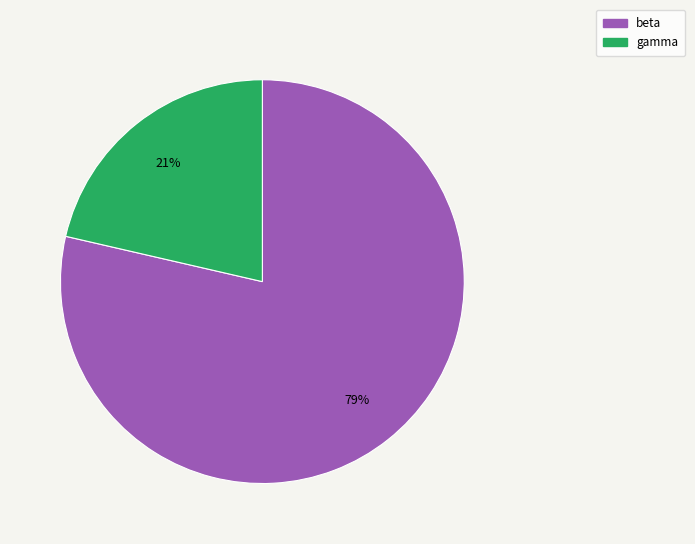

To the nearest percent, what portion does gamma represent?

21%